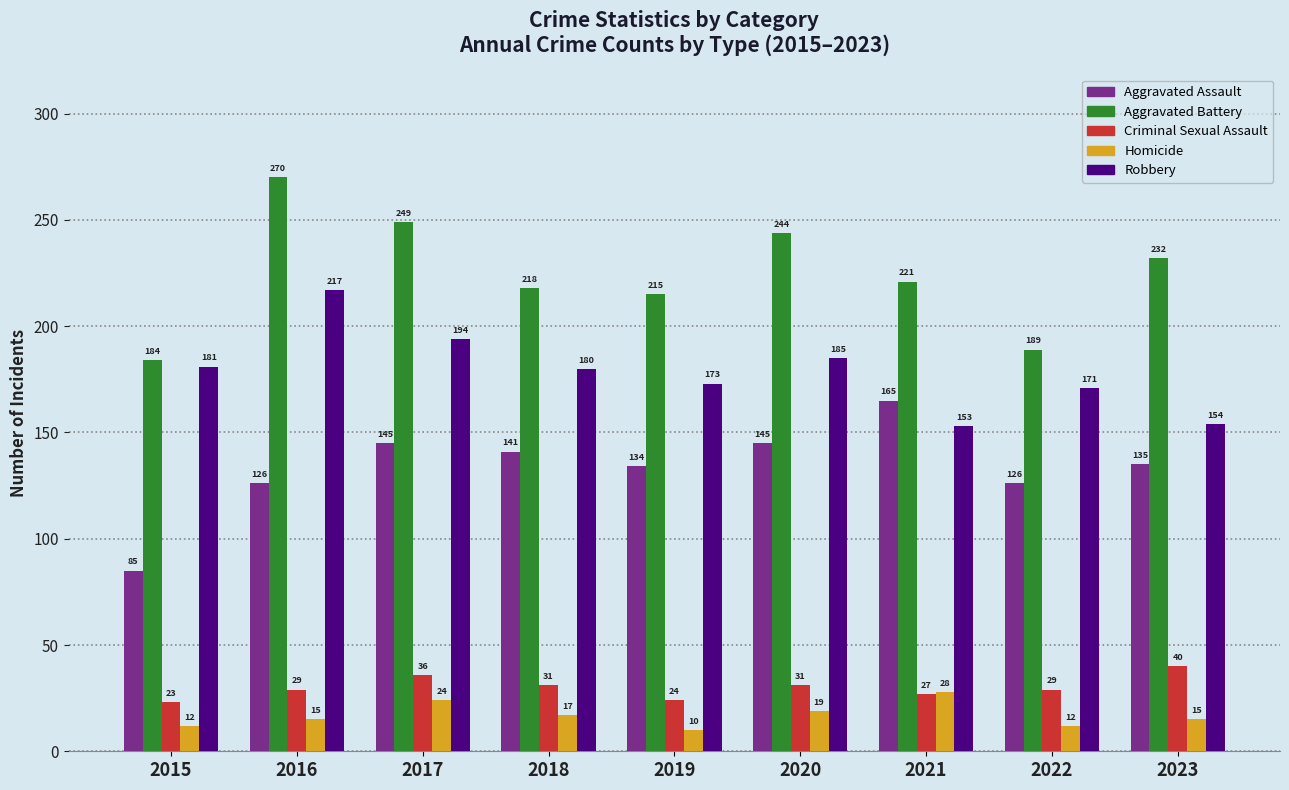

Read the Aggravated Assault value at 2018, to the nearest 5.

140